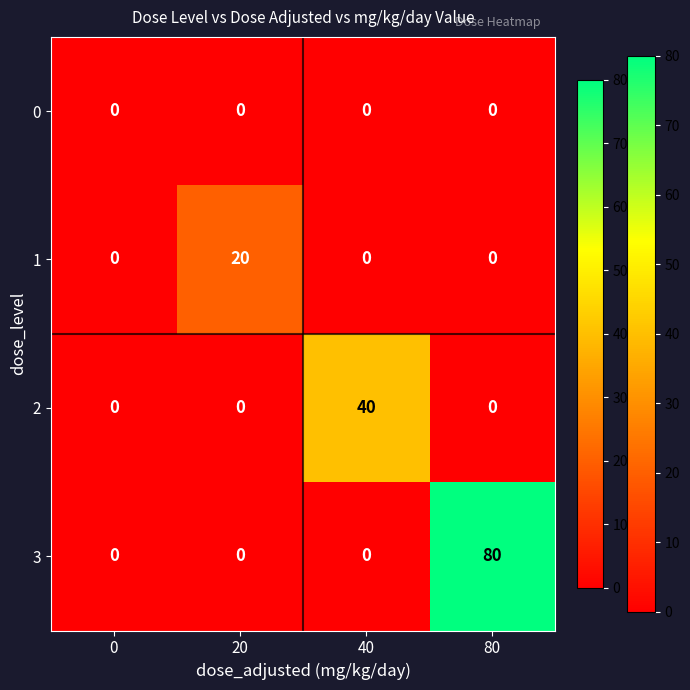

The 3 series shows -24 at 40. True or false?

False